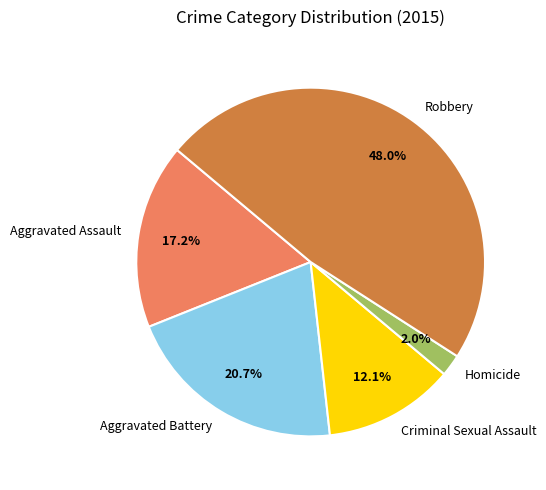

What is the smallest slice in the pie chart?

Homicide